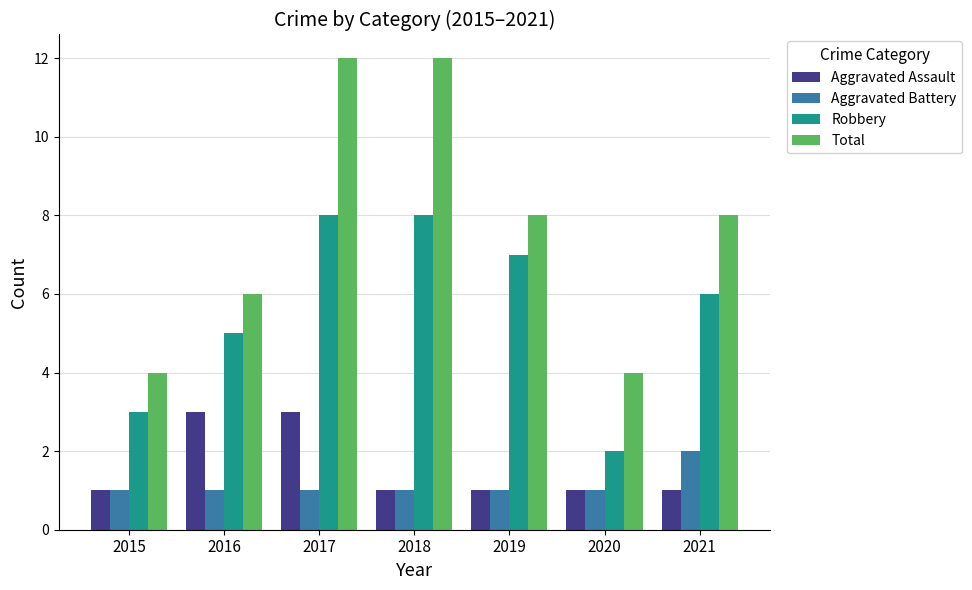

At which category is the sum across all series the highest?

2017